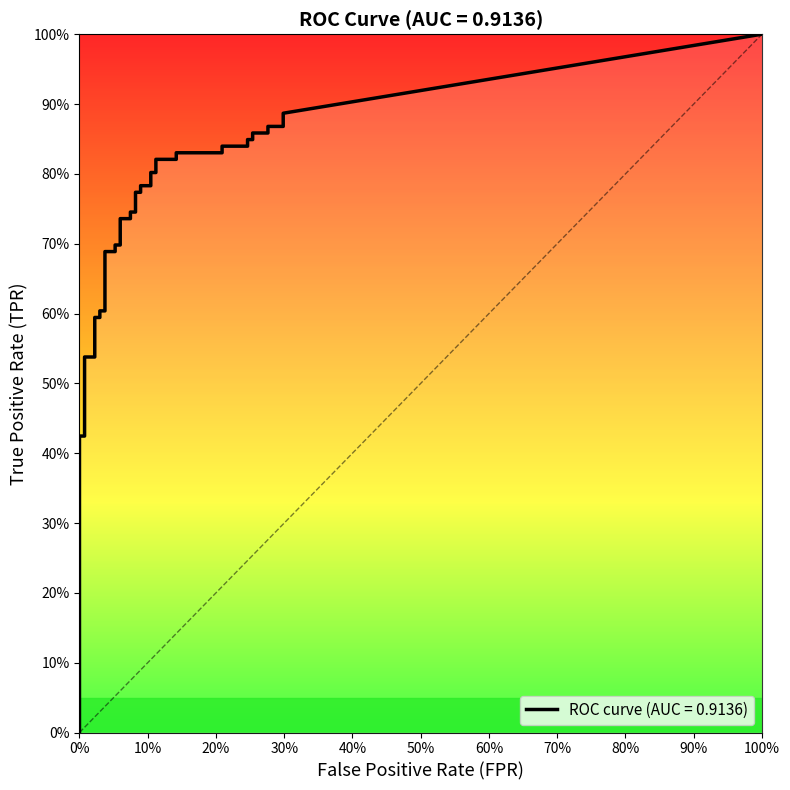

True or false: tpr and fpr cross at least once.

False